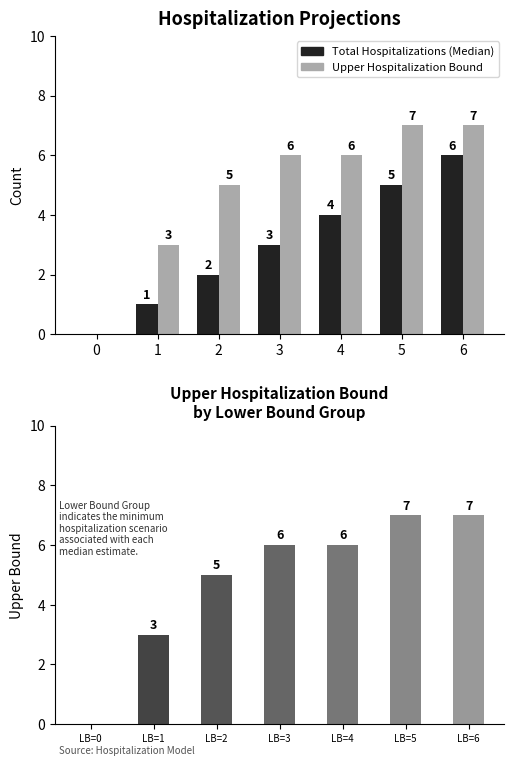

True or false: Total Hospitalizations (Median) has a value of 6 at 4.

False